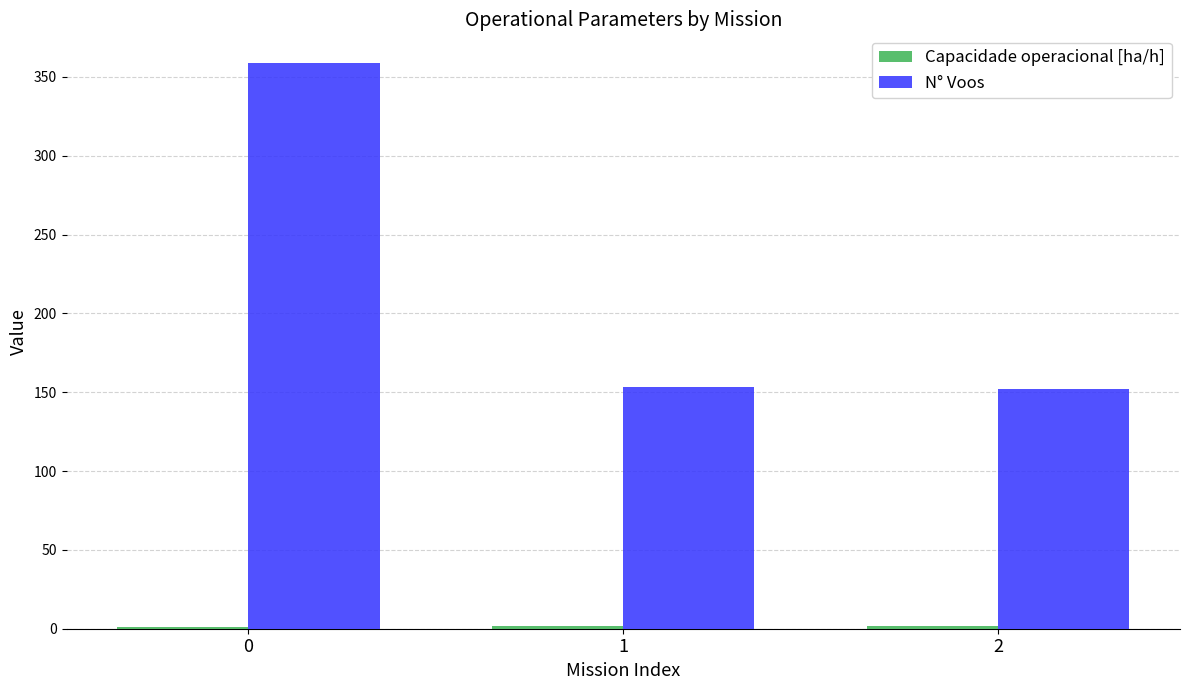

What is the highest value of the N° Voos series?

359.0